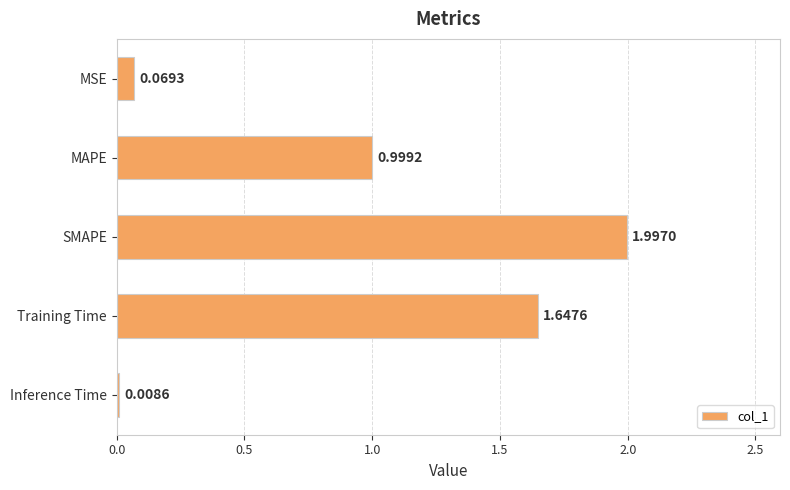

List the labels in order of value, smallest first.

Inference Time, MSE, MAPE, Training Time, SMAPE